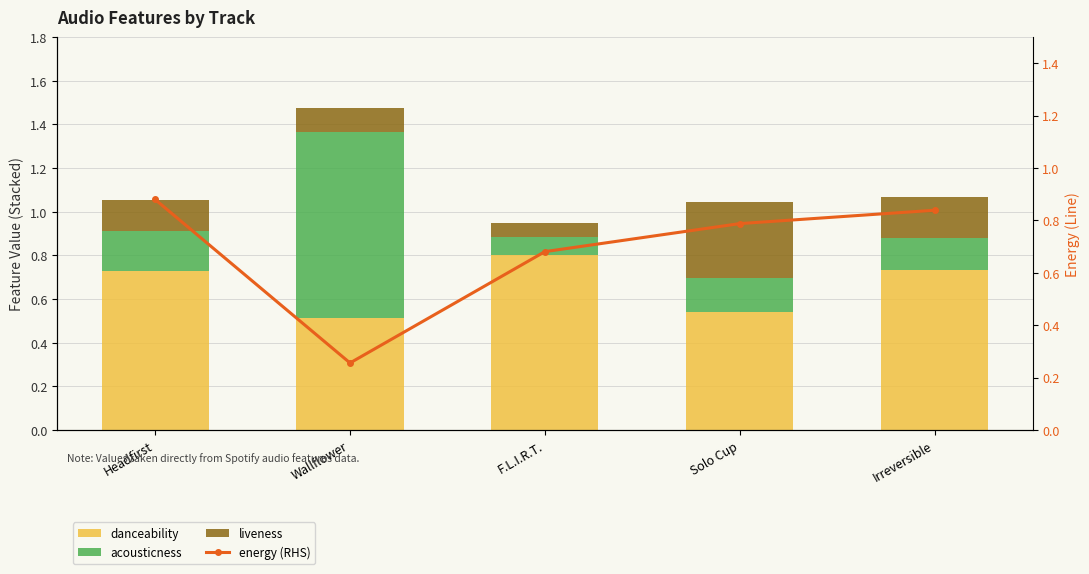

What is the sum of all danceability values?

3.3